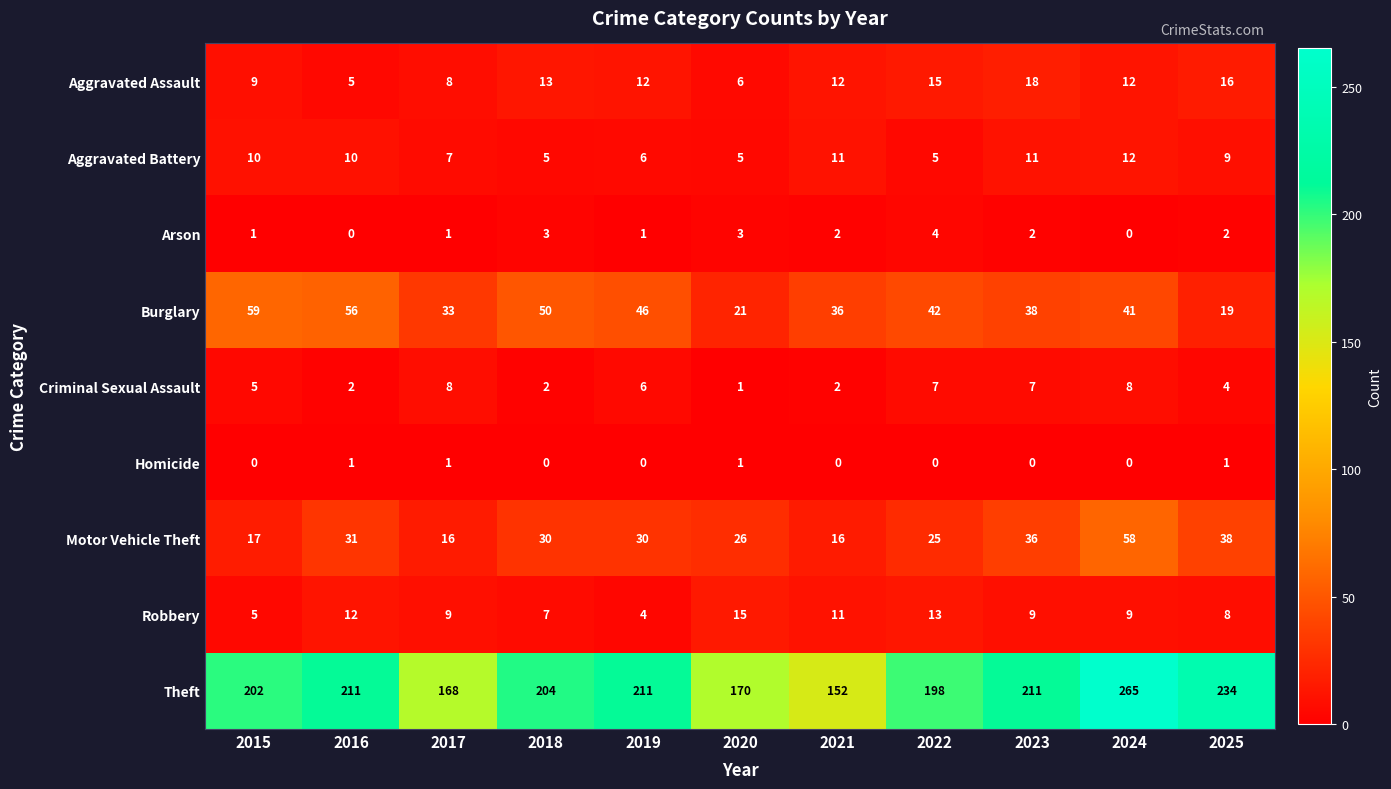

What is the spread (max minus min) of values at 2018?

204